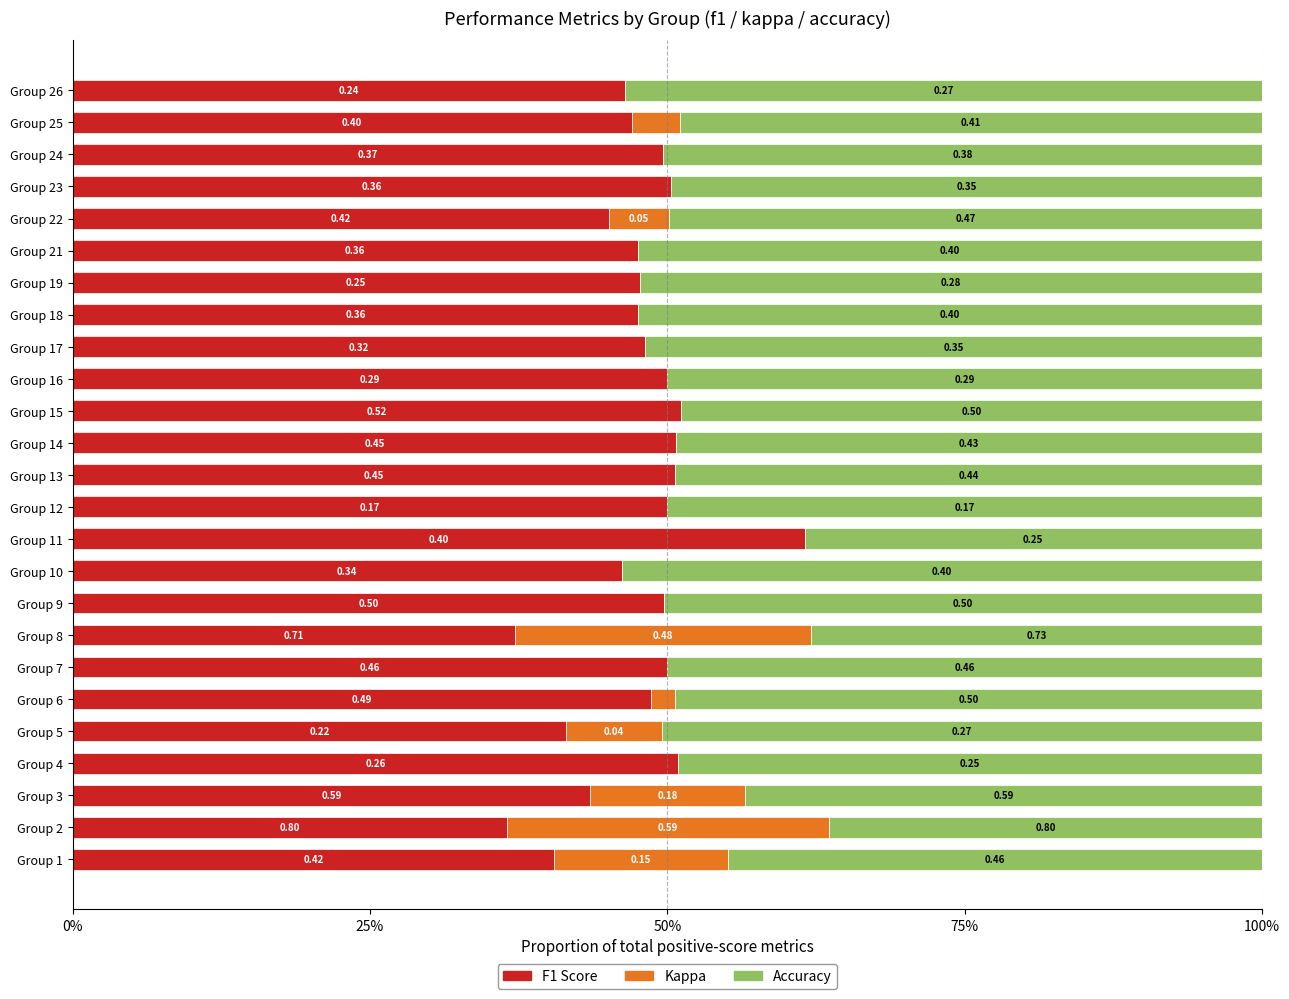

How many bars are there in each group?

3